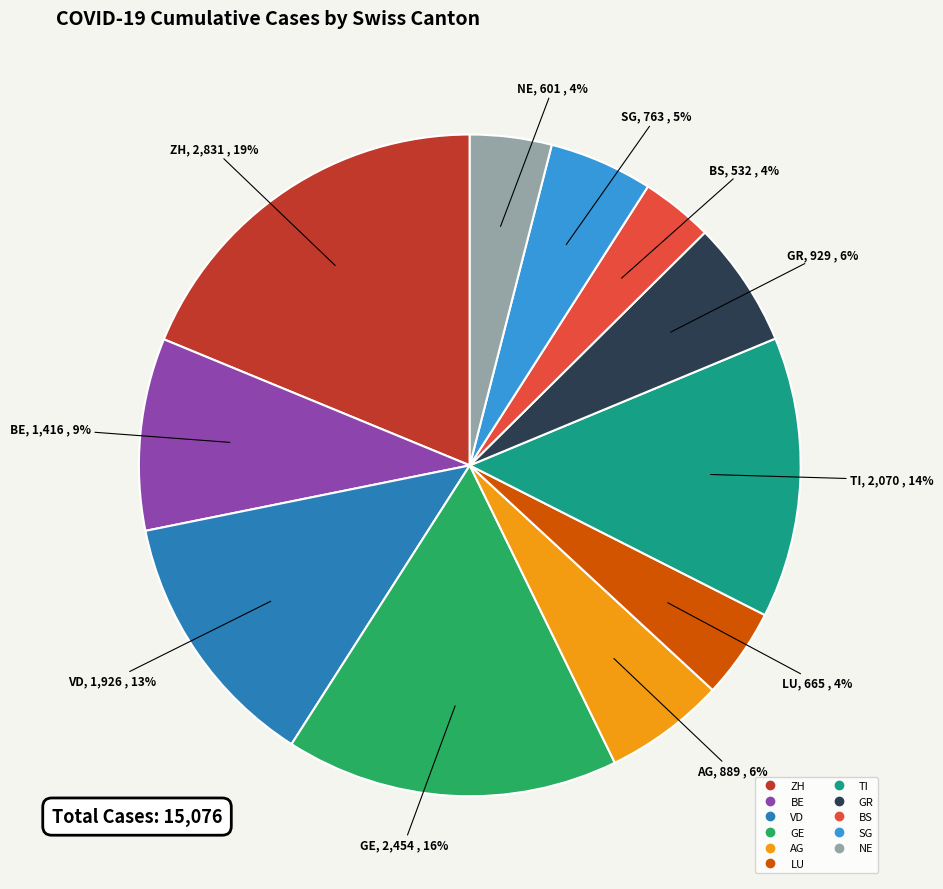

How many slices are in this pie chart?

11